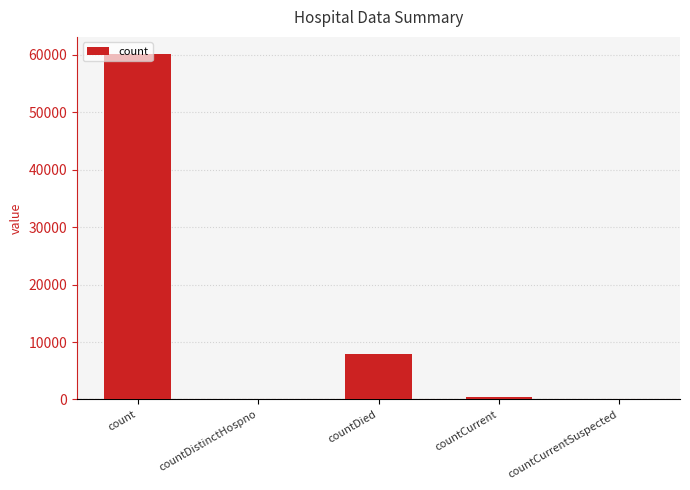

Between countCurrent and countDied, which is larger?

countDied